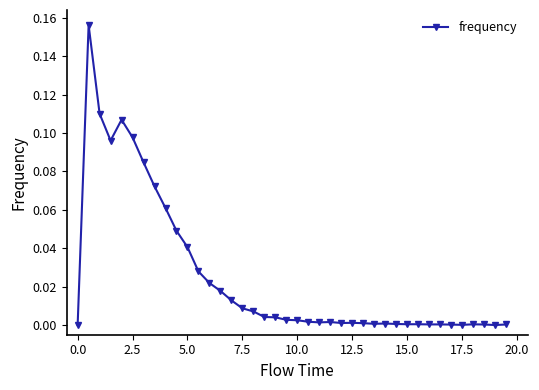

True or false: the data has more than 1 interior local peaks.

True